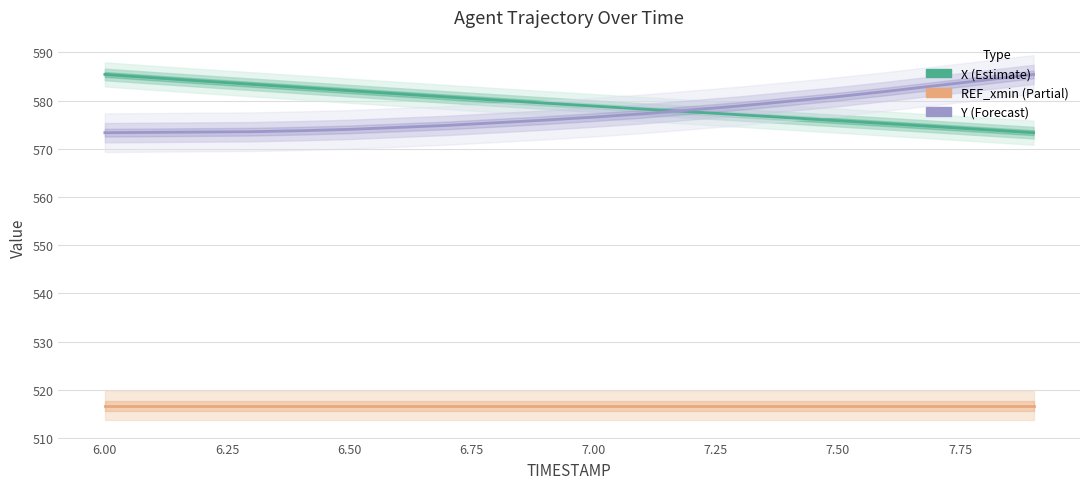

Reading right to left, transcribe all the data shown in this chart.

X: 573.3	574.0	574.6	575.2	575.8	576.4	577.0	577.6	578.2	578.8	579.5	580.1	580.7	581.4	582.0	582.7	583.4	584.0	584.7	585.4
REF_xmin: 516.7	516.7	516.7	516.7	516.7	516.7	516.7	516.7	516.7	516.7	516.7	516.7	516.7	516.7	516.7	516.7	516.7	516.7	516.7	516.7
Y (normalized): 585.4	584.2	583.1	581.9	580.8	579.8	578.9	578.1	577.2	576.6	575.9	575.4	574.8	574.4	574.0	573.7	573.5	573.5	573.4	573.3